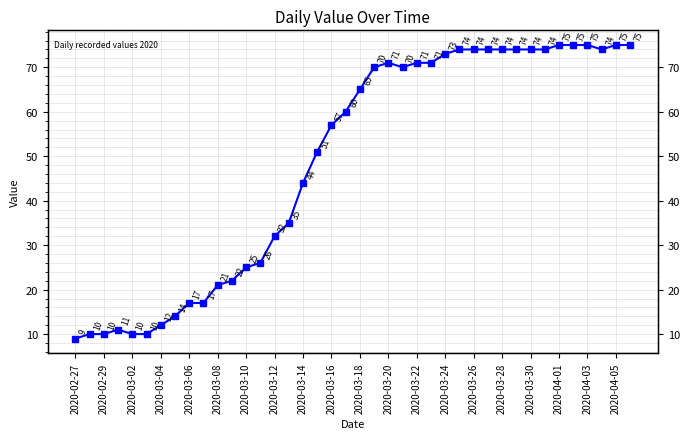

At which category does the chart reach its minimum across all series?

2020-02-27